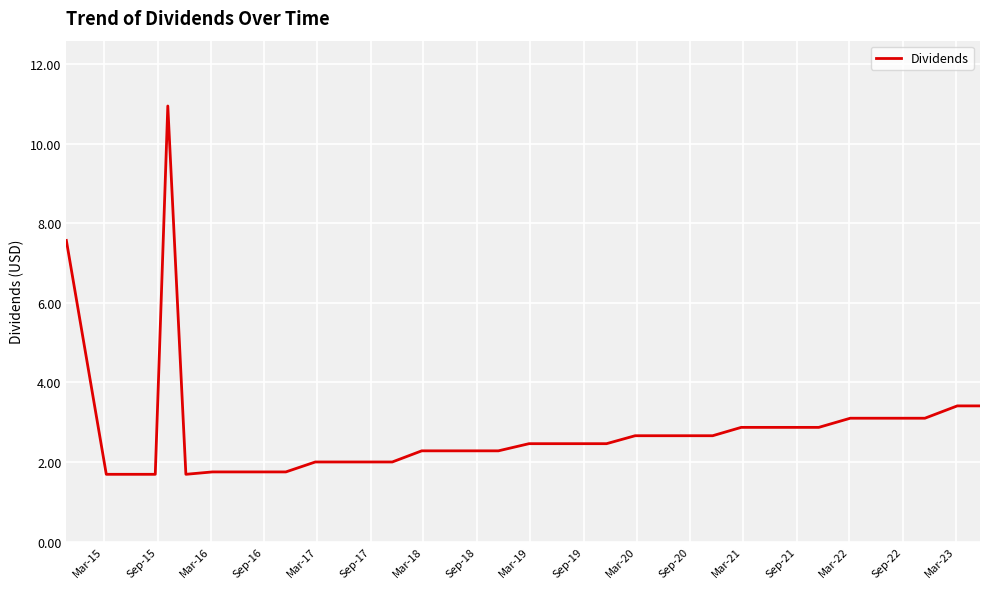

What is the minimum value shown in the chart?

1.7